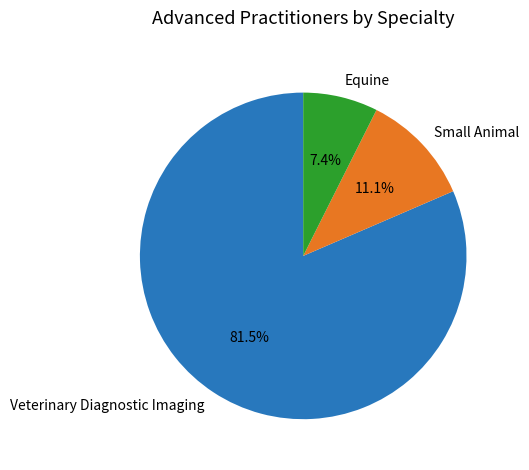

What is the ratio of the value at Small Animal to the value at Equine?

1.5